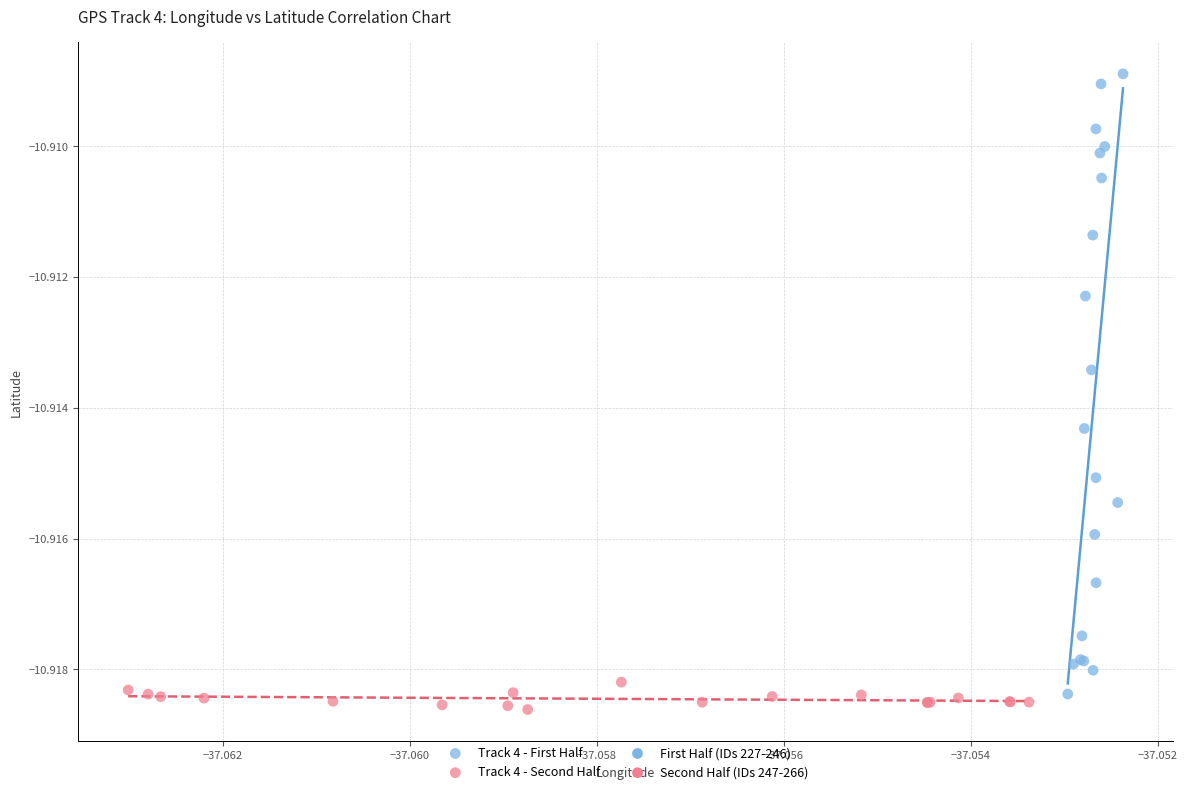

Which series contains the highest Y value?

Track 4 - First Half